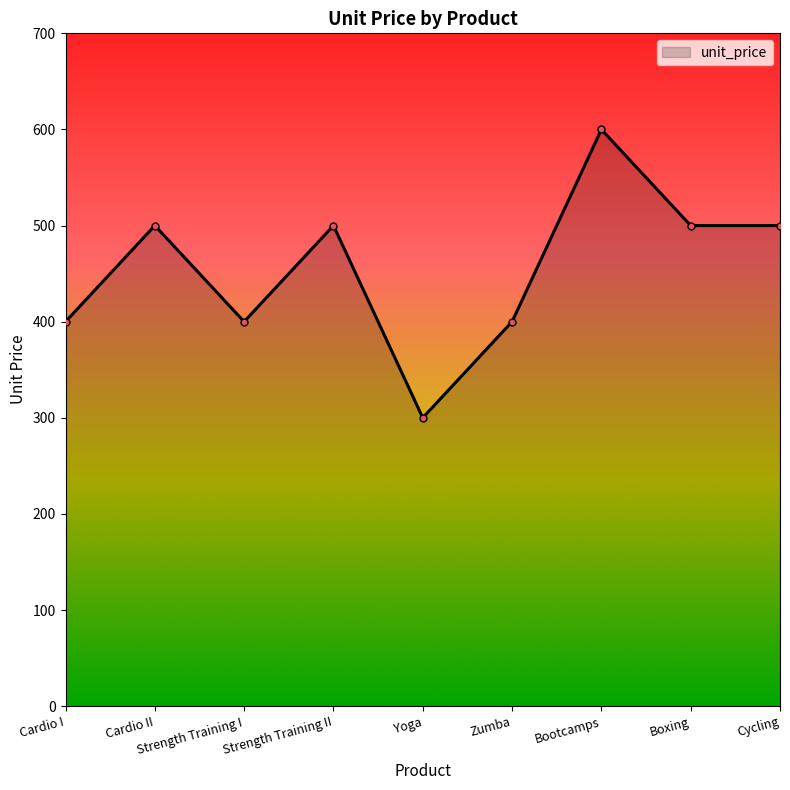

What is the average value?

456